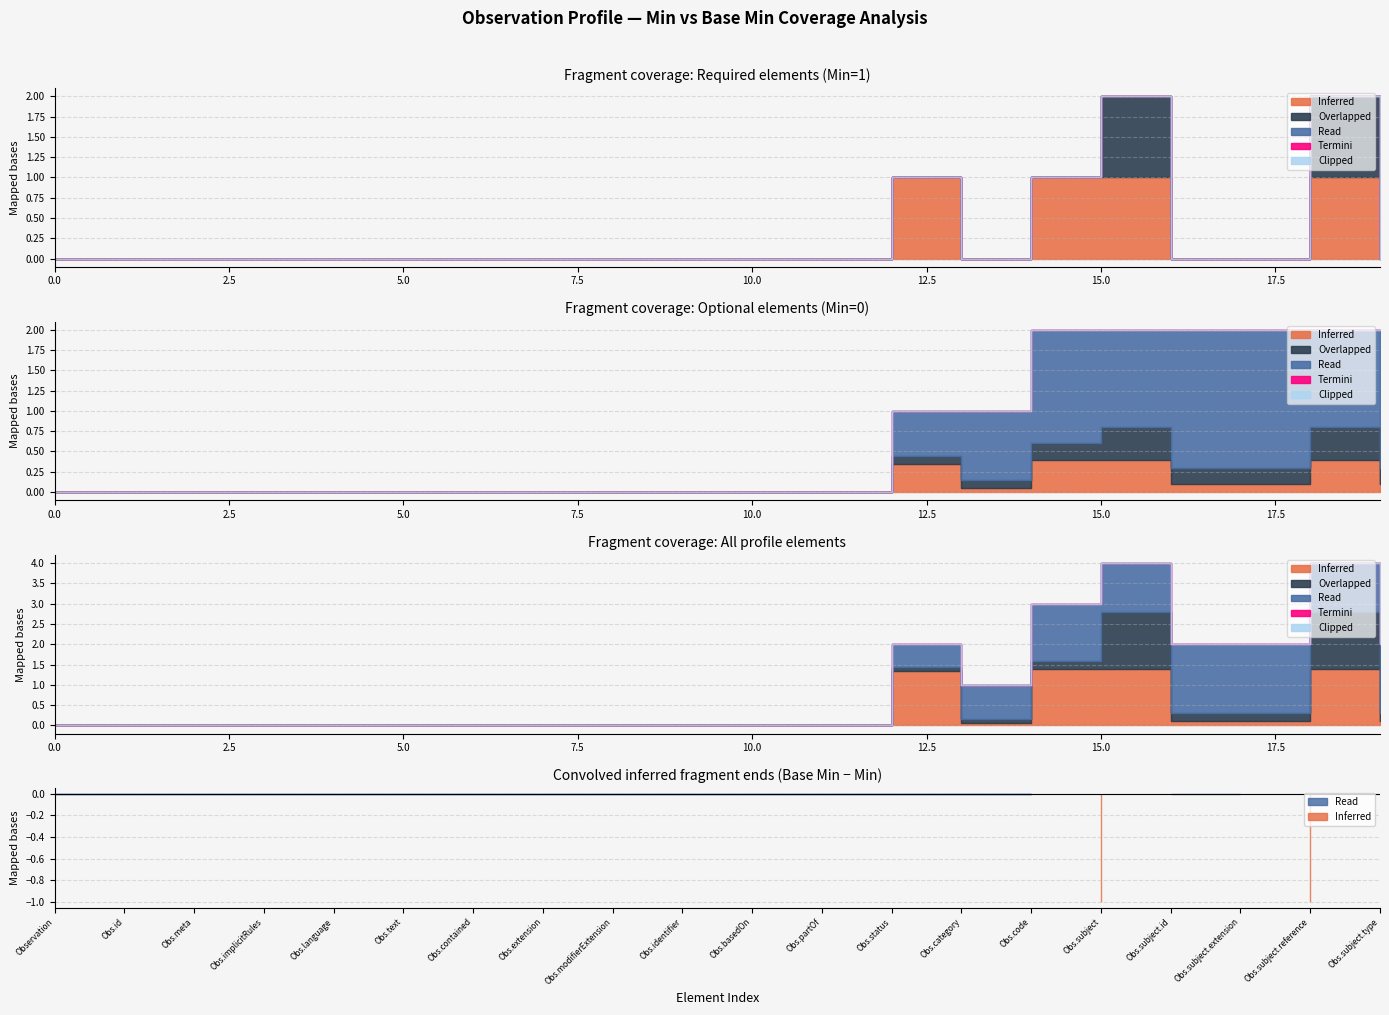

Is the value of Inferred at 0 greater than the value of Clipped at 0?

No